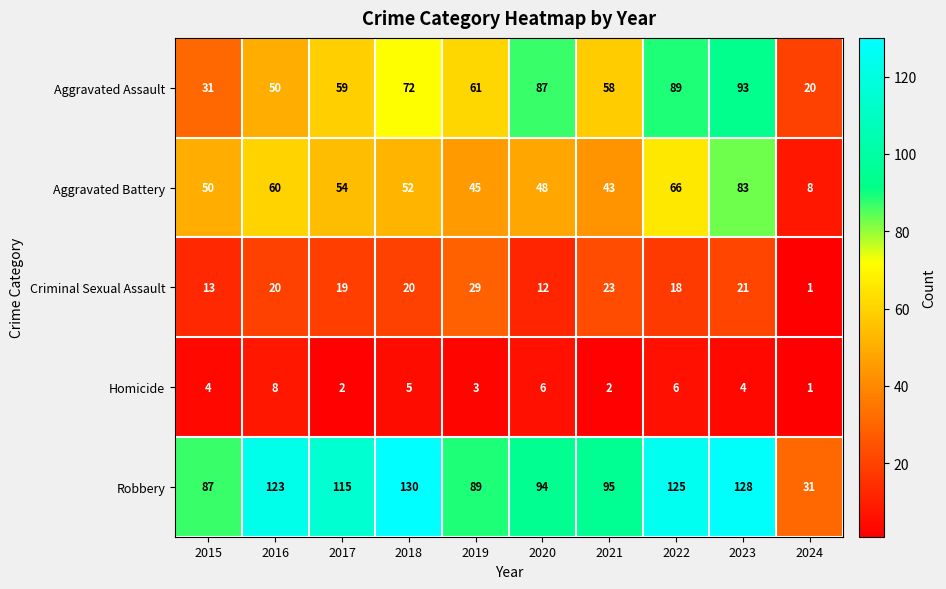

Is it true that Criminal Sexual Assault equals 12 at 2019?

False